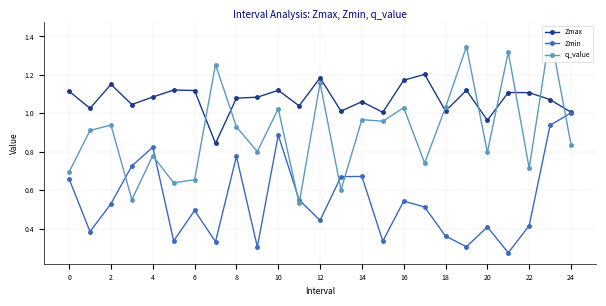

Reading left to right, transcribe all the data shown in this chart.

Zmax: 1.1	1.0	1.2	1.0	1.1	1.1	1.1	0.8	1.1	1.1	1.1	1.0	1.2	1.0	1.1	1.0	1.2	1.2	1.0	1.1	1.0	1.1	1.1	1.1	1.0
Zmin: 0.7	0.4	0.5	0.7	0.8	0.3	0.5	0.3	0.8	0.3	0.9	0.5	0.4	0.7	0.7	0.3	0.5	0.5	0.4	0.3	0.4	0.3	0.4	0.9	1.0
q_value: 0.7	0.9	0.9	0.6	0.8	0.6	0.7	1.3	0.9	0.8	1.0	0.5	1.2	0.6	1.0	1.0	1.0	0.7	1.0	1.3	0.8	1.3	0.7	1.4	0.8